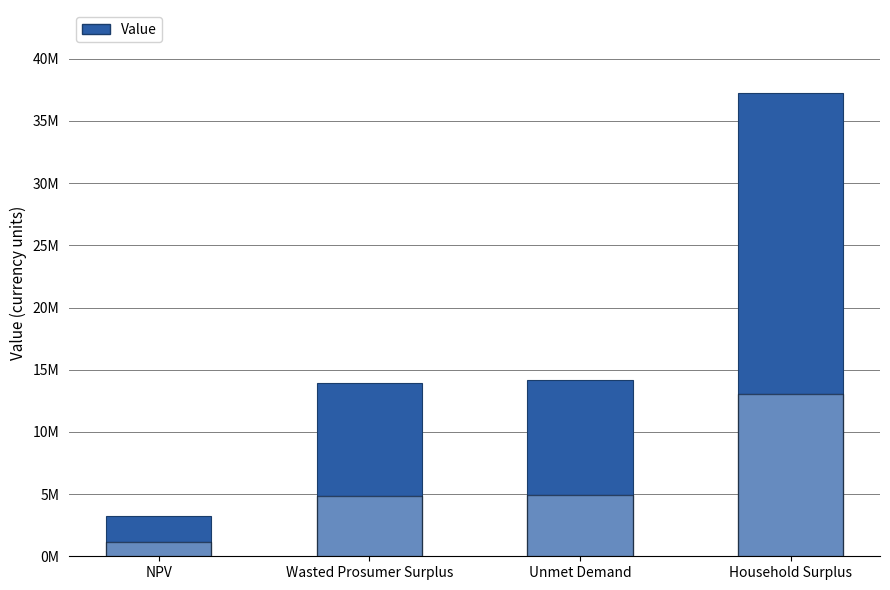

Is it true that the value at Household Surplus is 11516571.5?

False